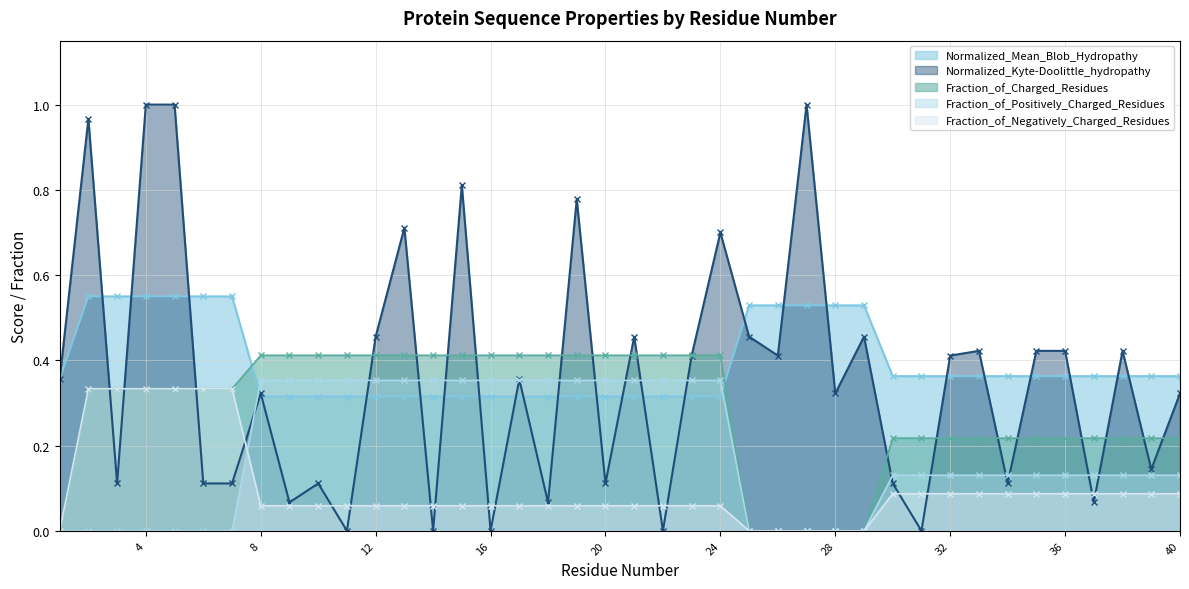

Where is Normalized_Kyte-Doolittle_hydropathy nearest to the value 0?

11